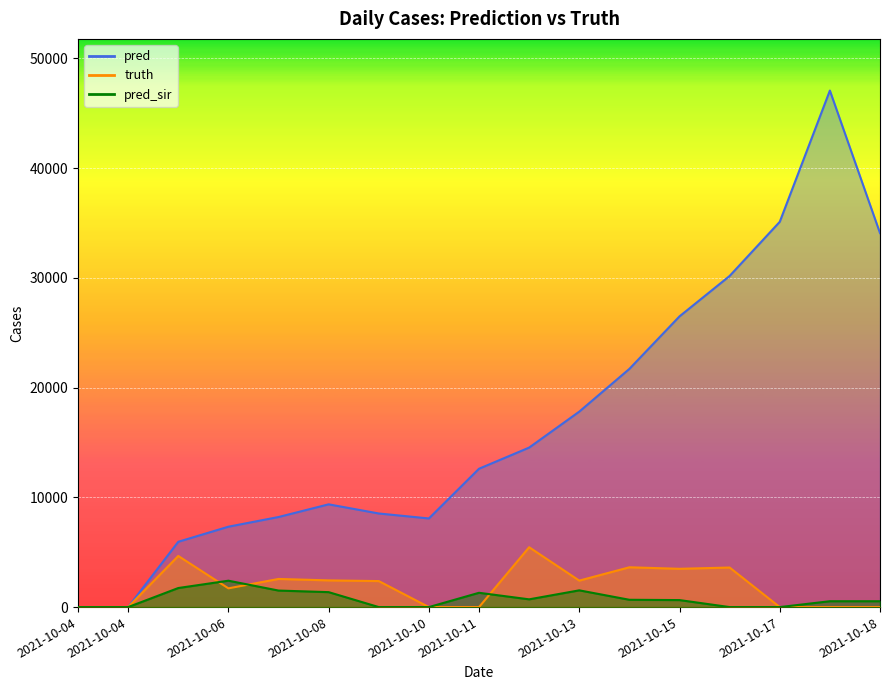

How many categories are shown in the chart?

17